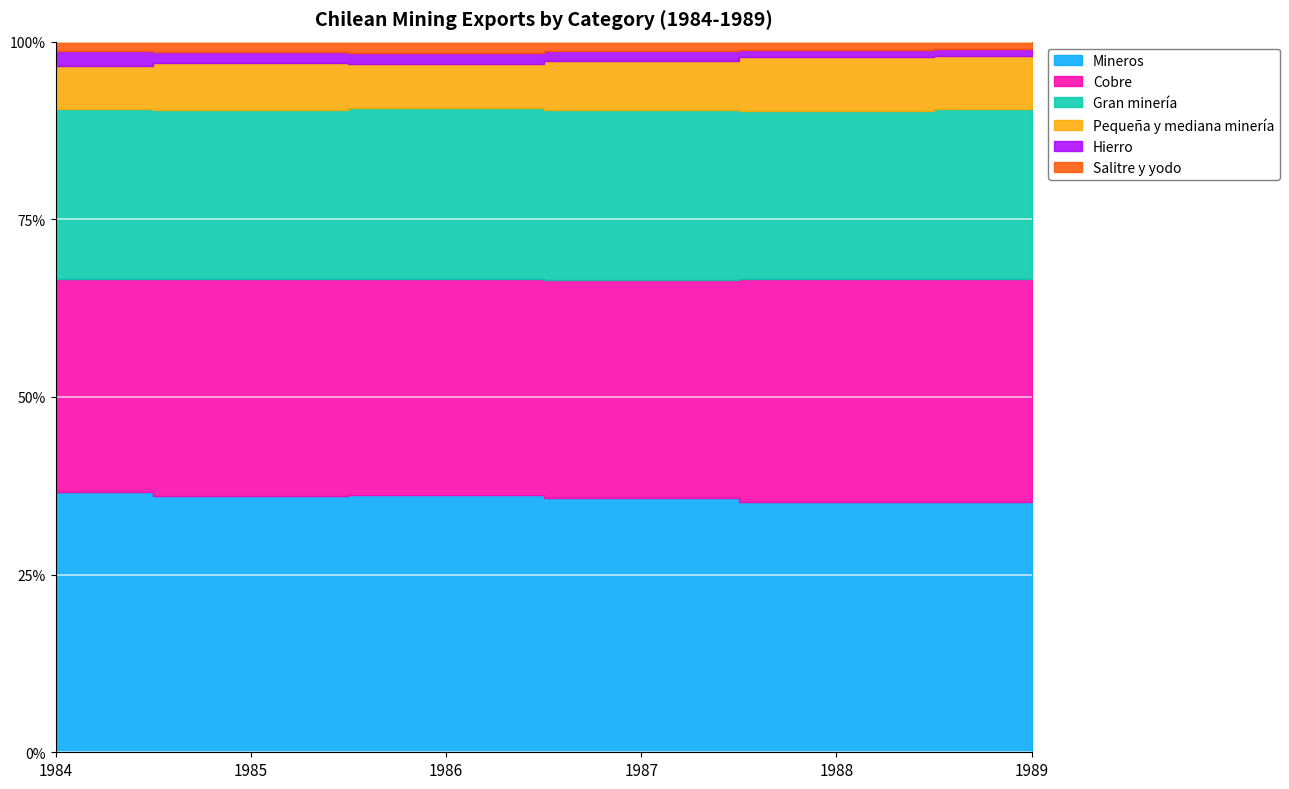

The value of Gran minería at 1987 is 1736. True or false?

True